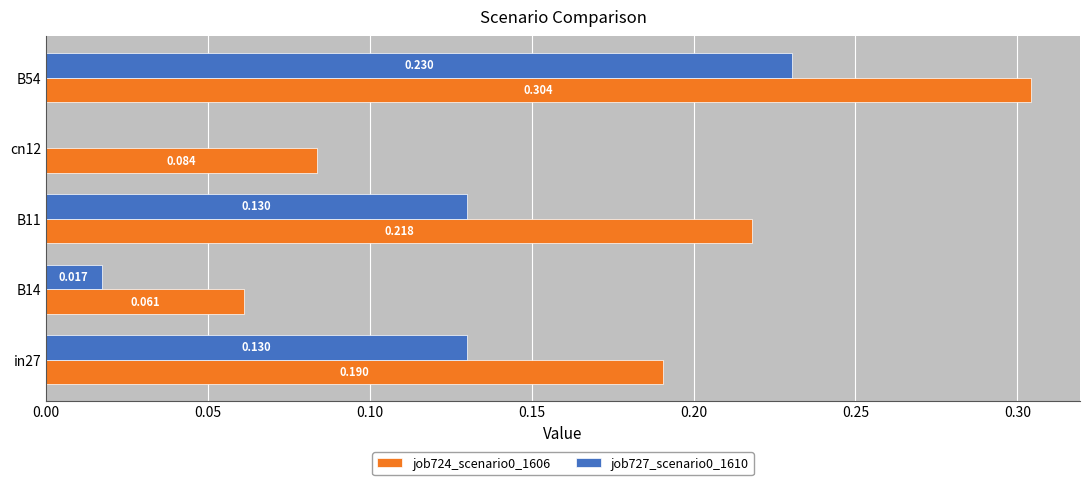

List the series in order of their overall mean, lowest first.

job727_scenario0_1610, job724_scenario0_1606